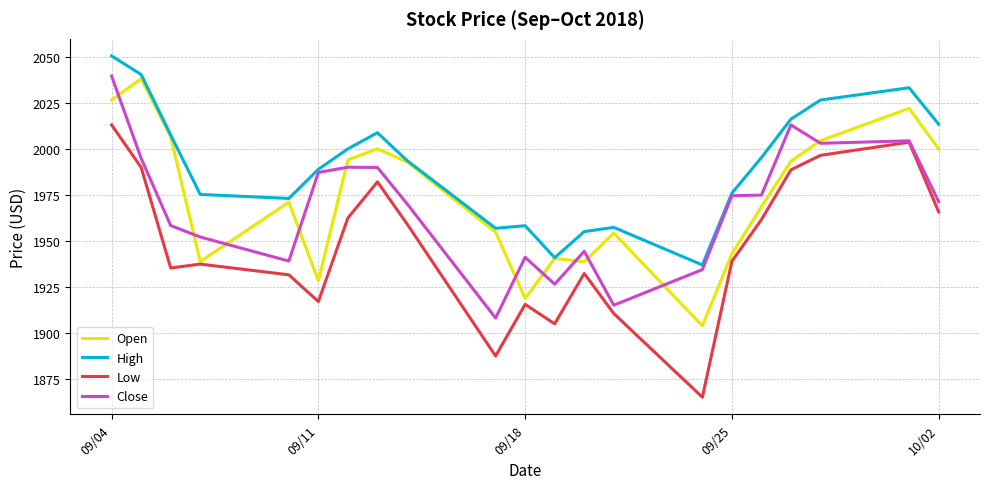

How many lines are shown in the chart?

4